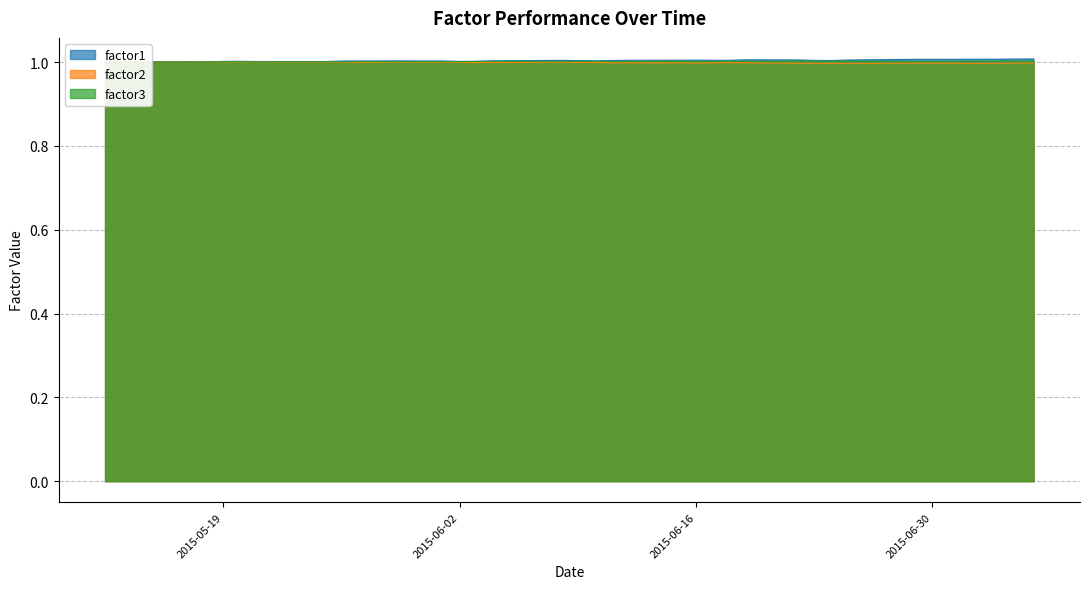

The factor2 series shows 1.0 at 2015-05-26. True or false?

True